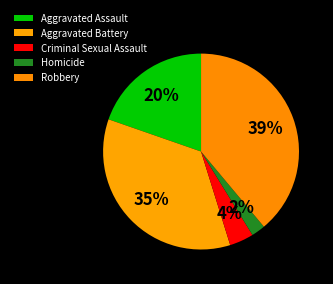

Which category has the smallest portion of the pie?

Homicide